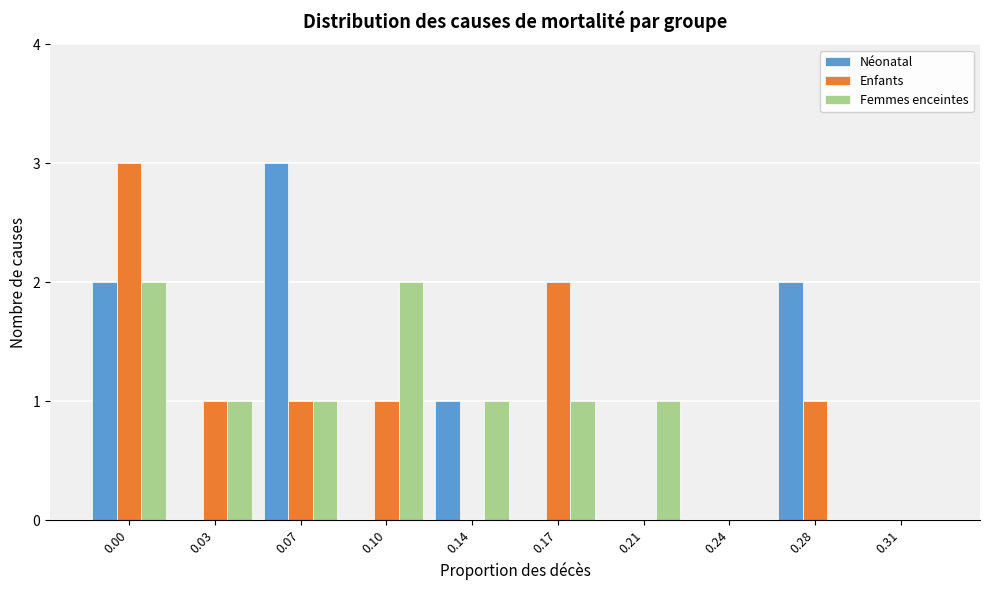

Reading left to right, transcribe all the data shown in this chart.

Néonatal: 0.00=2	0.03=0	0.07=3	0.10=0	0.14=1	0.17=0	0.21=0	0.24=0	0.28=2	0.31=0
Enfants: 0.00=3	0.03=1	0.07=1	0.10=1	0.14=0	0.17=2	0.21=0	0.24=0	0.28=1	0.31=0
Femmes enceintes: 0.00=2	0.03=1	0.07=1	0.10=2	0.14=1	0.17=1	0.21=1	0.24=0	0.28=0	0.31=0